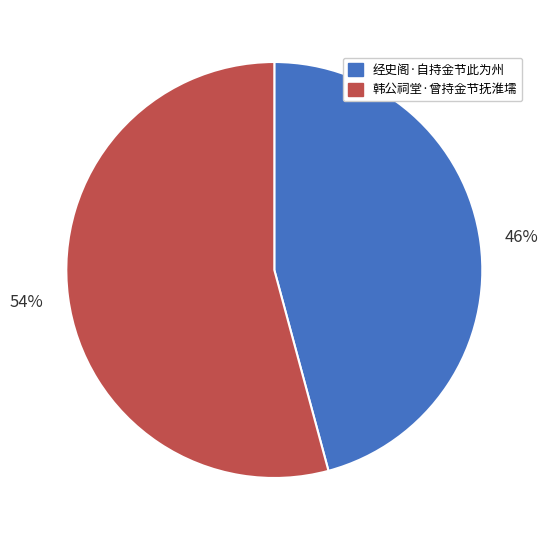

To the nearest percent, what is the combined percentage of 韩公祠堂·曾持金节抚淮壖 and 经史阁·自持金节此为州?

100%